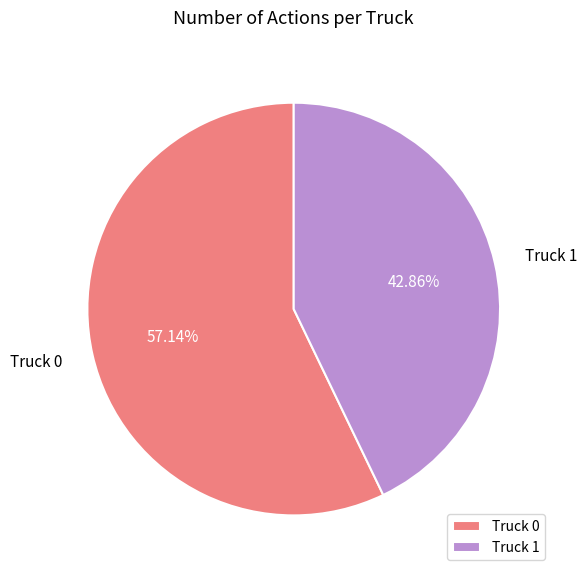

The Truck 1 slice represents 57% of the pie. True or false?

False